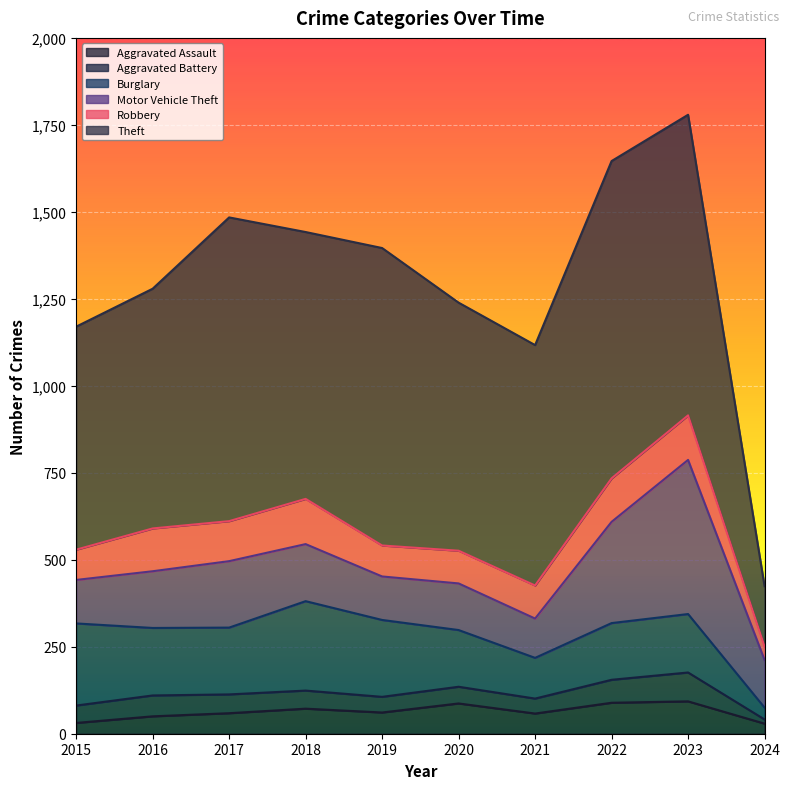

What are all the series names shown in the legend?

Aggravated Assault, Aggravated Battery, Burglary, Motor Vehicle Theft, Robbery, Theft